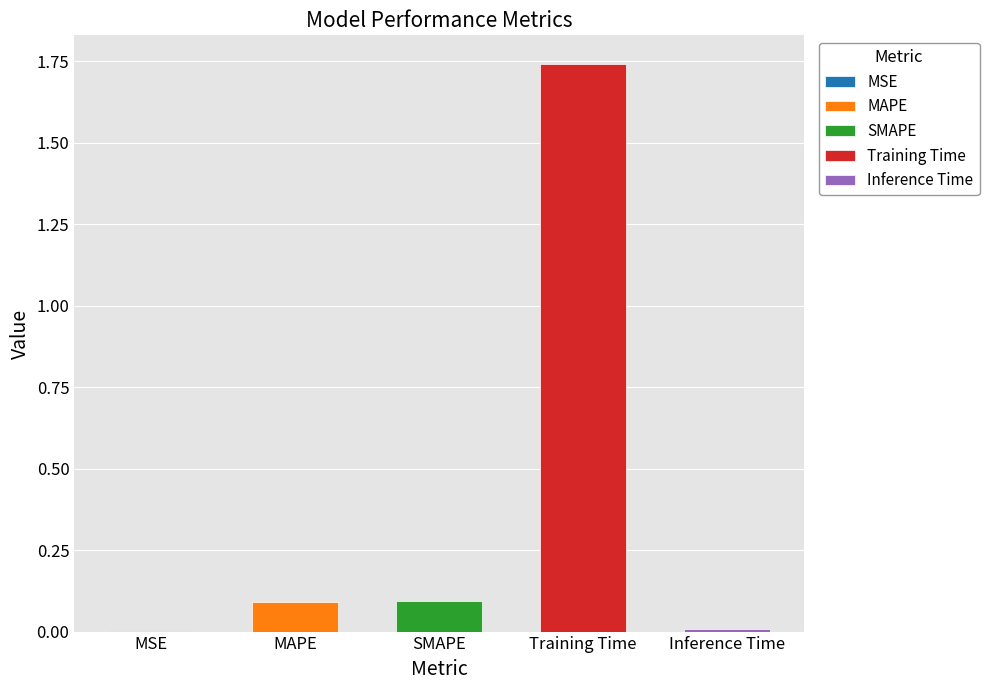

Between MAPE and Training Time, which is larger?

Training Time